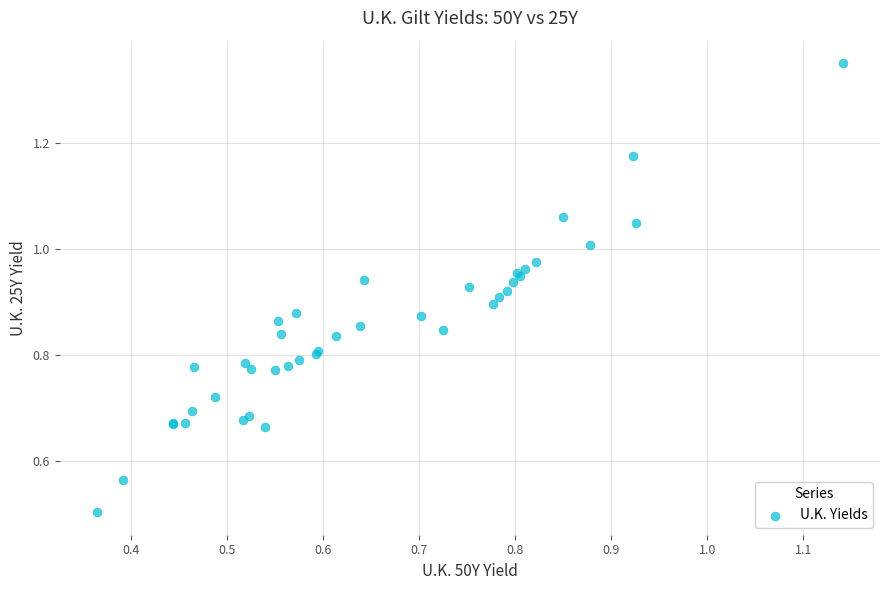

What Y value in the scatter plot is closest to 0?

0.5